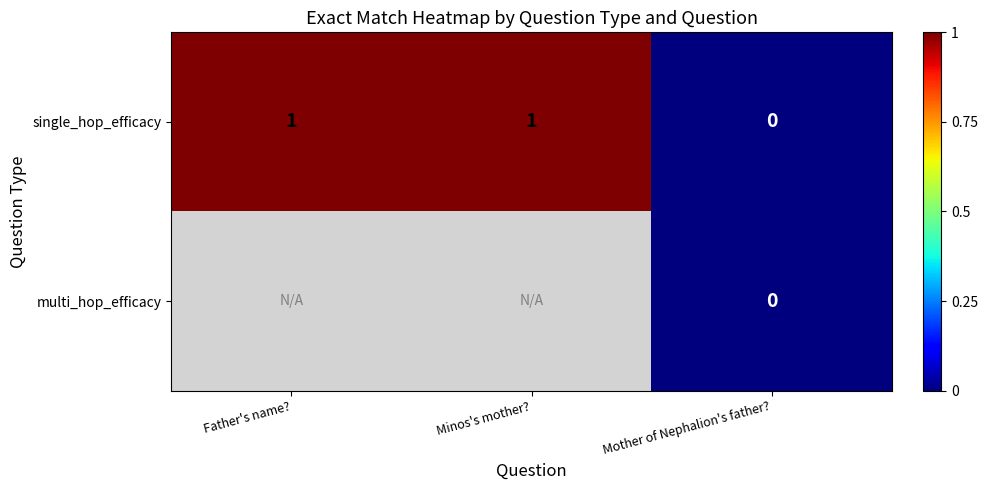

What is the greatest value displayed?

1.0